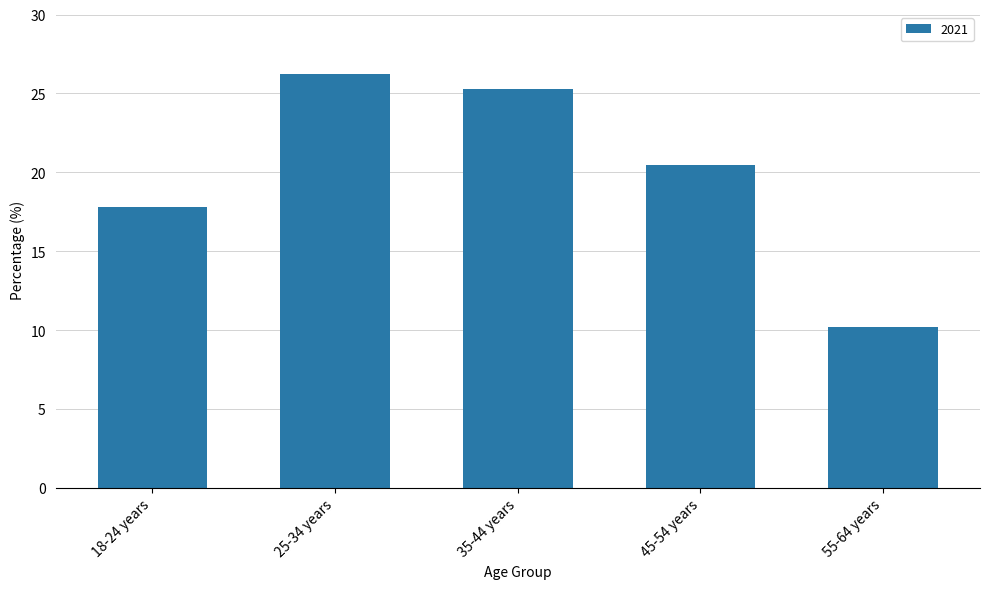

What position from the right is 18-24 years?

5